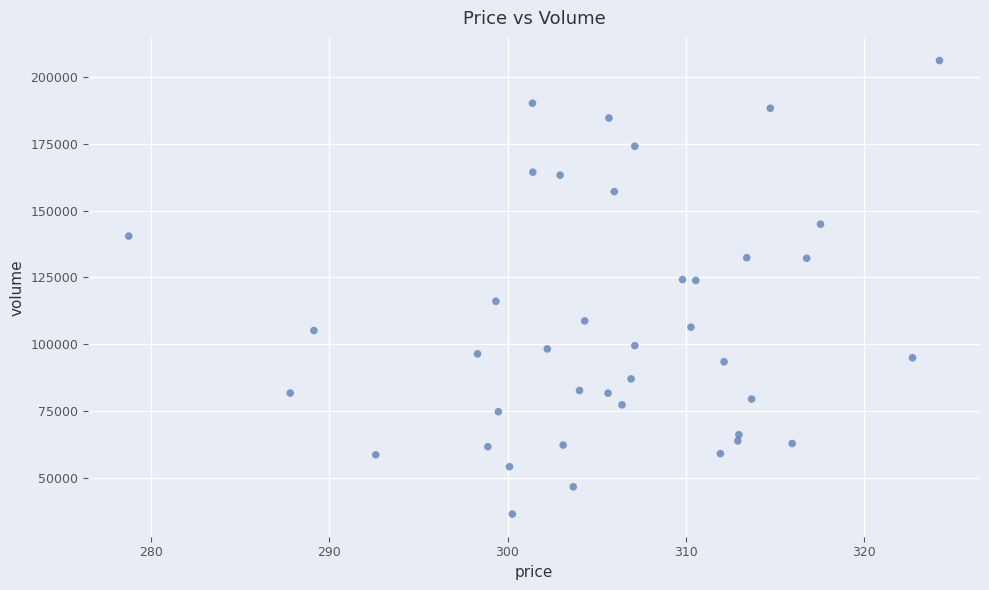

What is the range of Y values (max minus min)?

169478